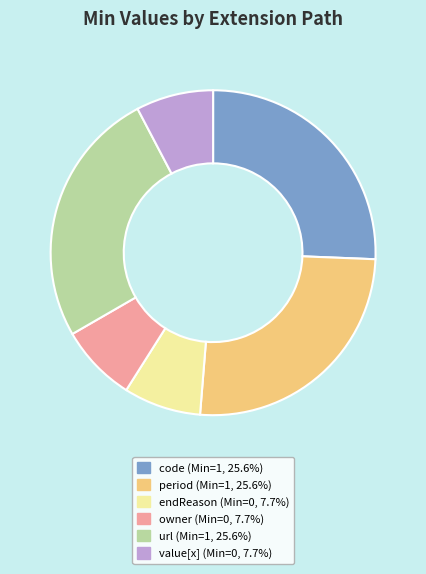

Is there any slice that represents more than half of the pie?

No